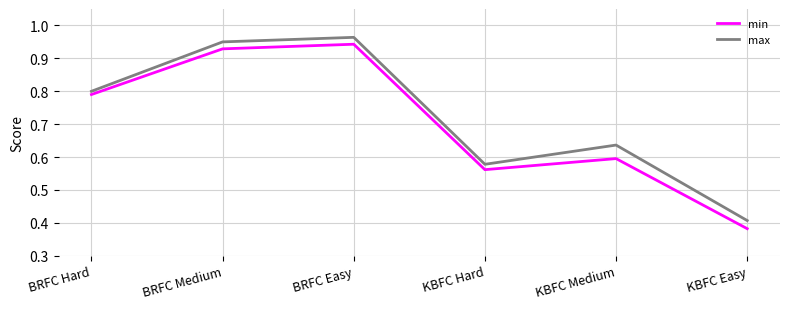

What is the total value across all series at BRFC Hard?

1.6